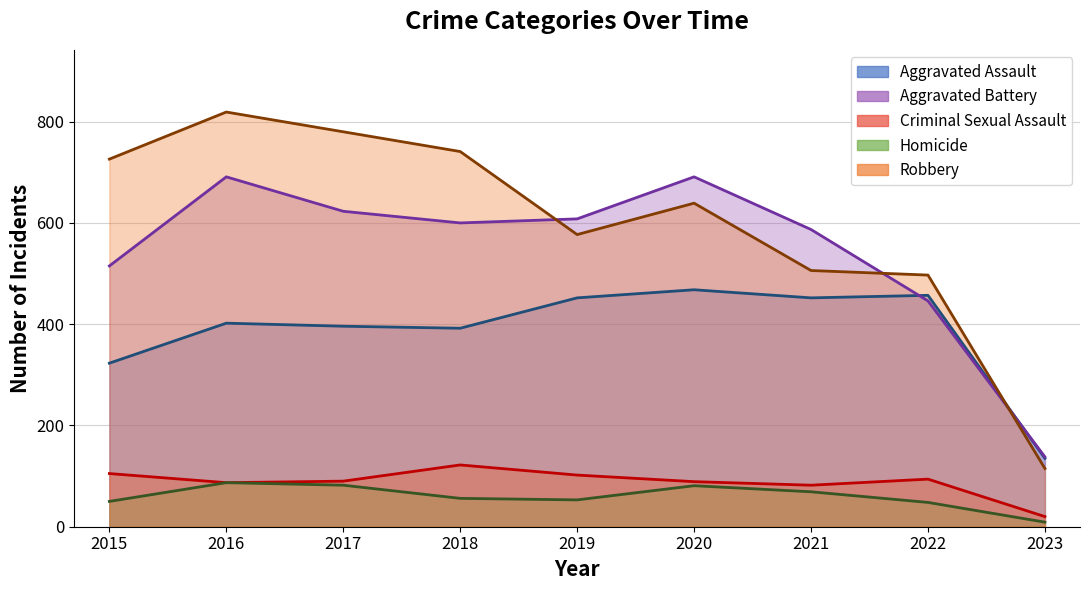

The Aggravated Assault series shows 232 at 2019. True or false?

False